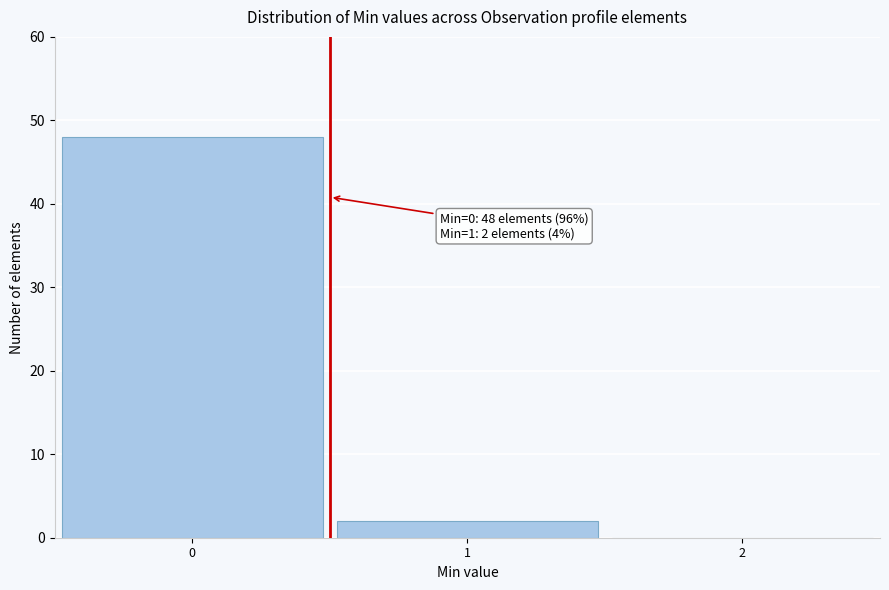

Reading left to right, list all the values displayed in this chart.

0=48	1=2	2=0